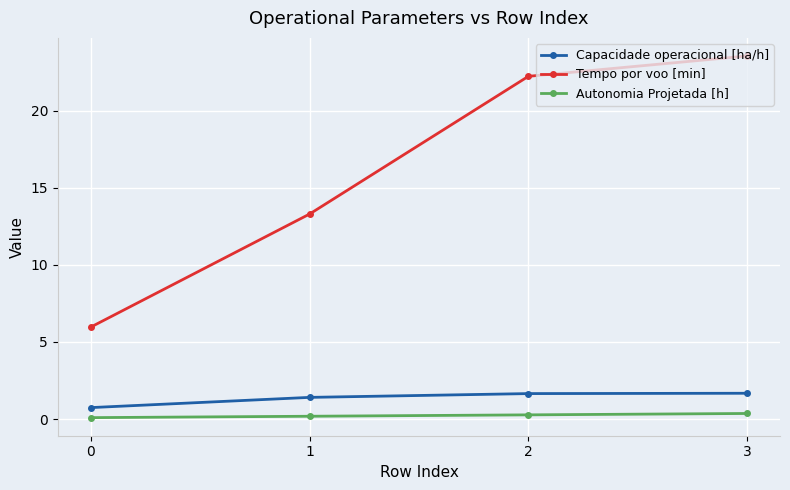

Which series has the largest range (max minus min)?

Tempo por voo [min]